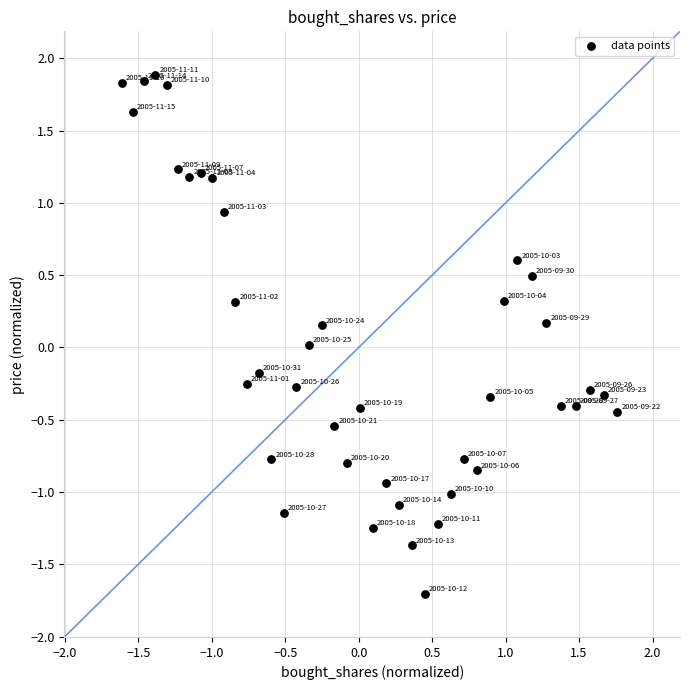

What is the range of X values (max minus min)?

3.4